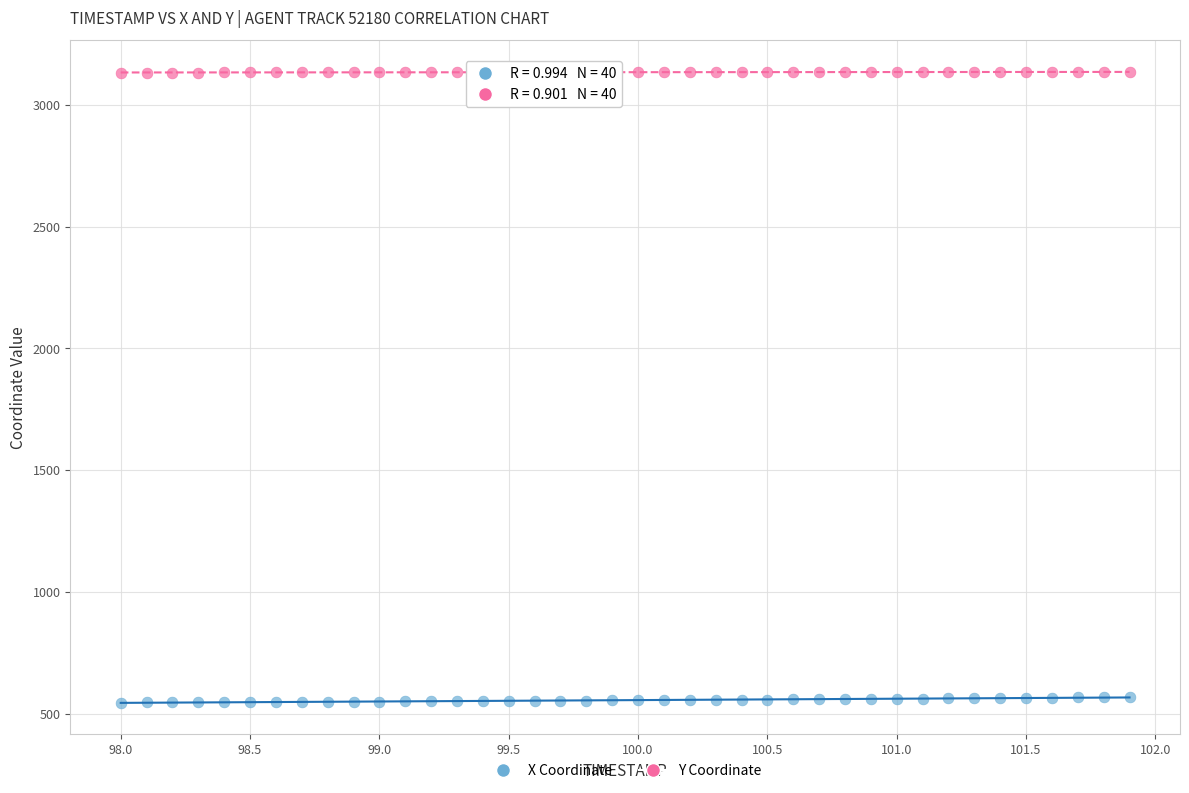

Which series contains the lowest Y value?

X Coordinate